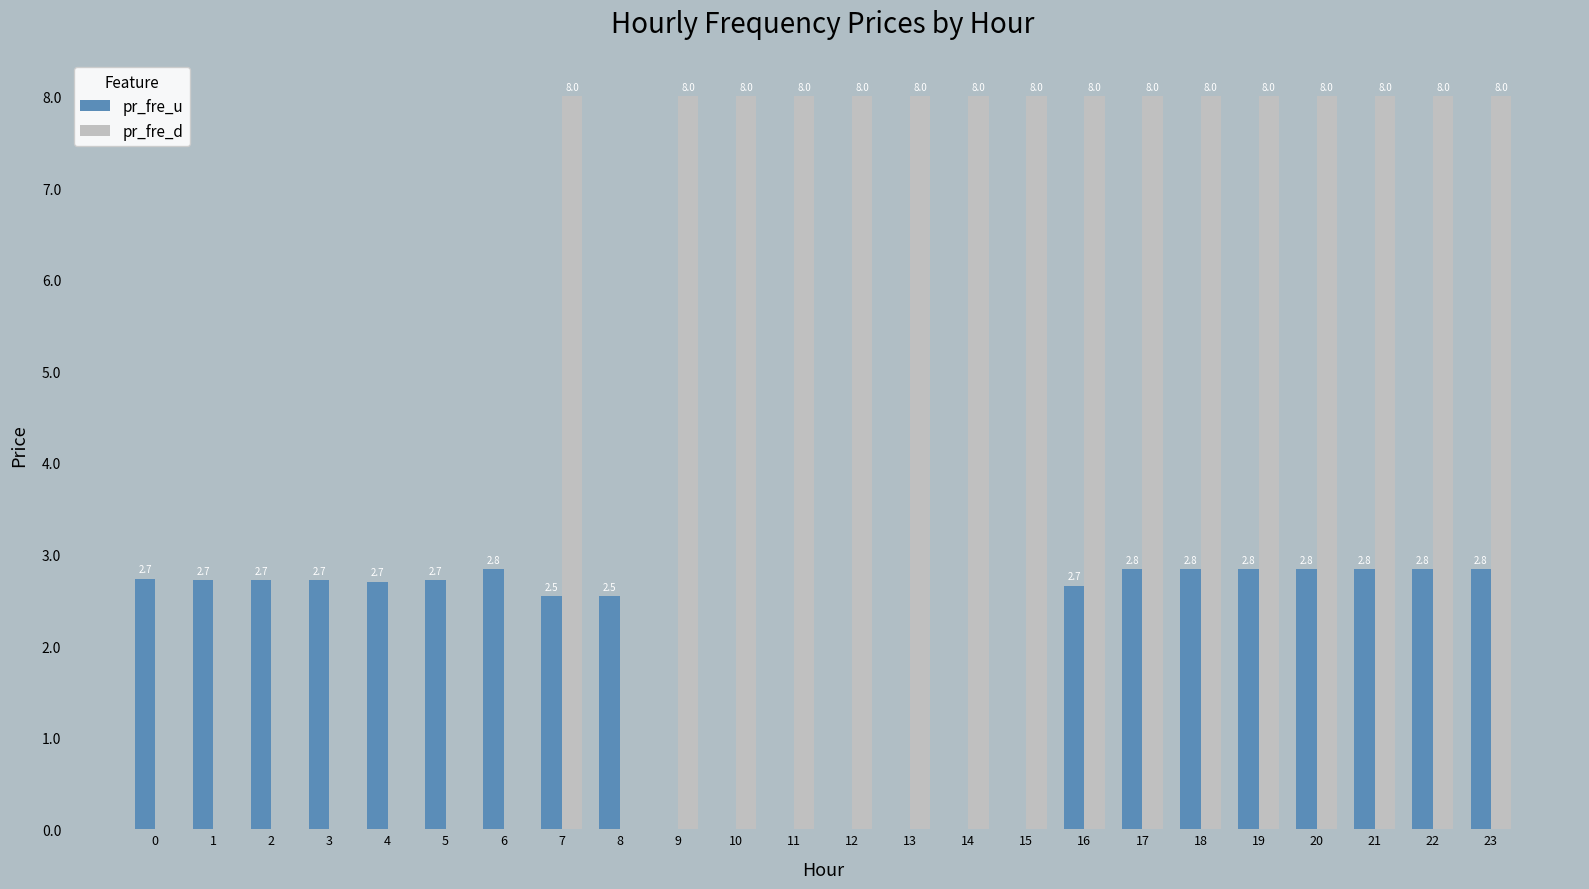

Where is pr_fre_u nearest to the value 1?

15